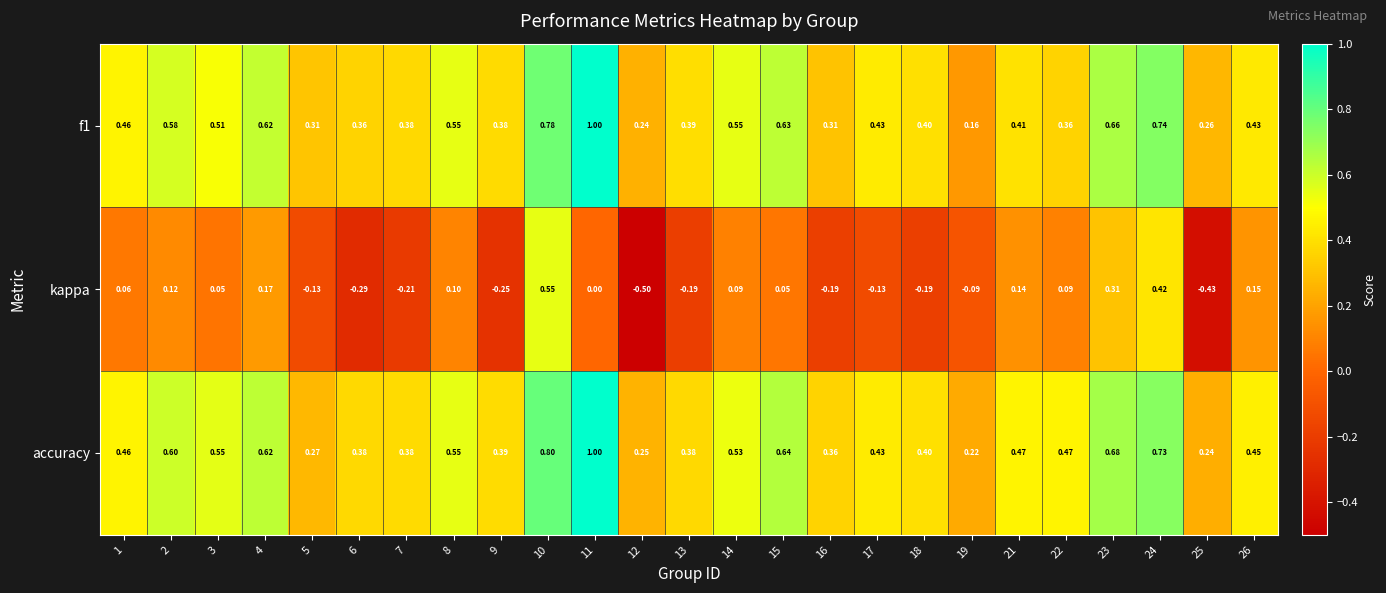

Between 1 and 18, which series saw the biggest shift?

kappa